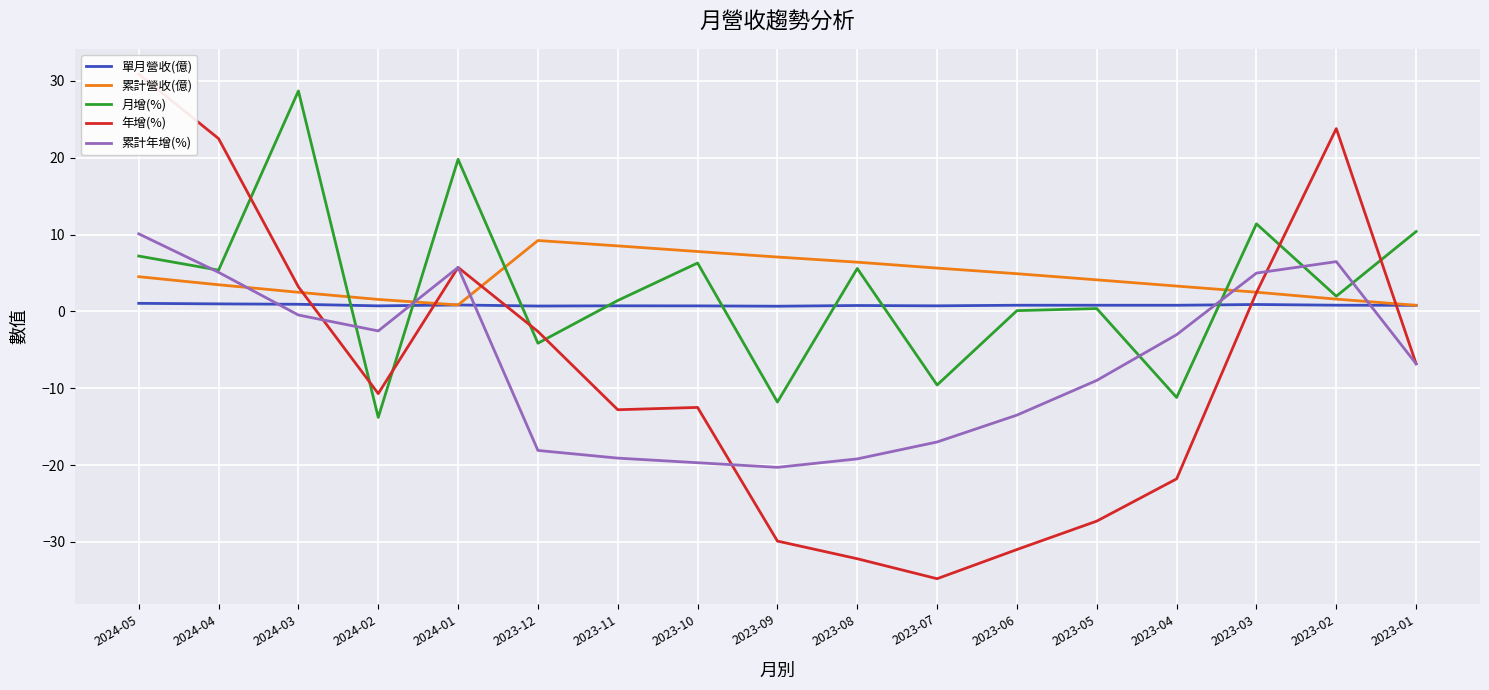

Which has a higher value, 2023-05 or 2023-01?

2023-05